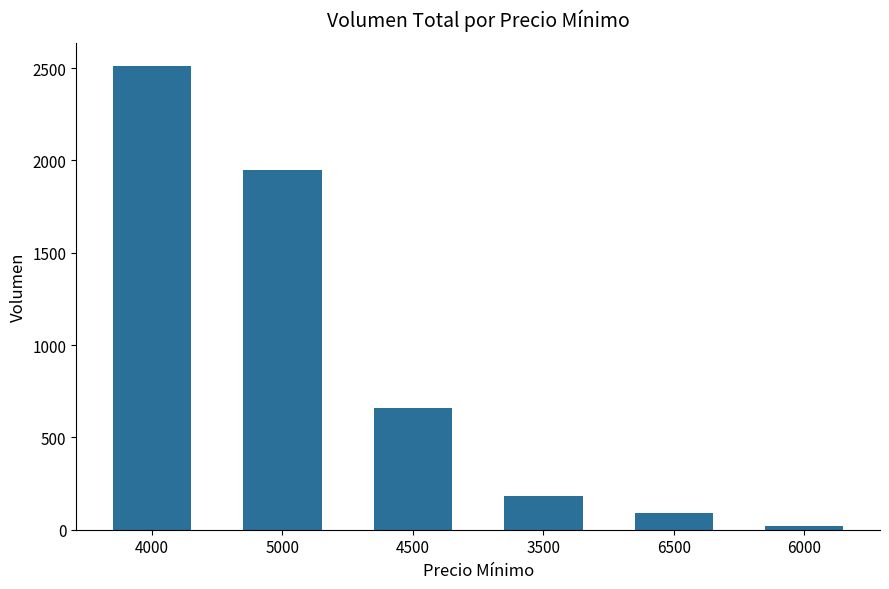

Reading right to left, extract all data points from this chart.

6000=20	6500=90	3500=180	4500=660	5000=1950	4000=2510